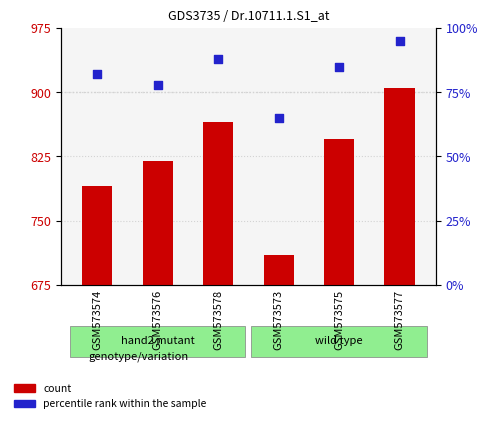

At which category is the sum across all series the highest?

GSM573577